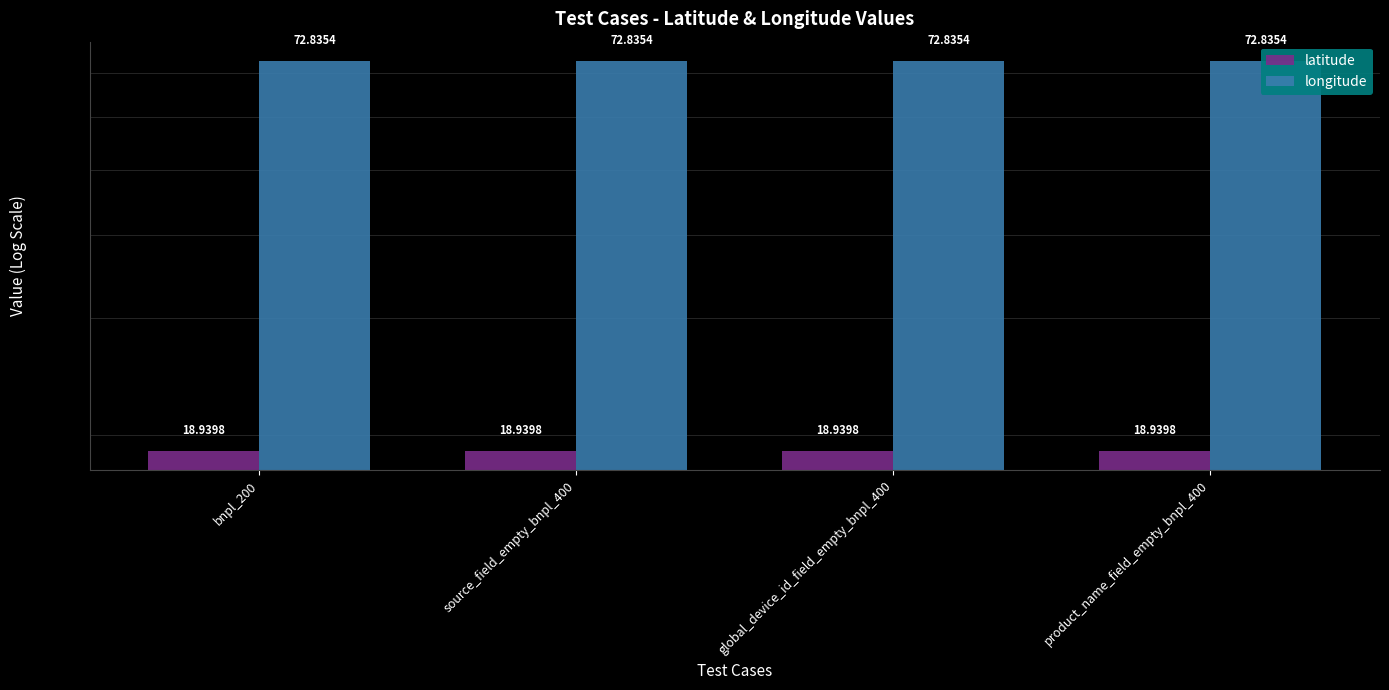

At which label does latitude reach its peak?

bnpl_200